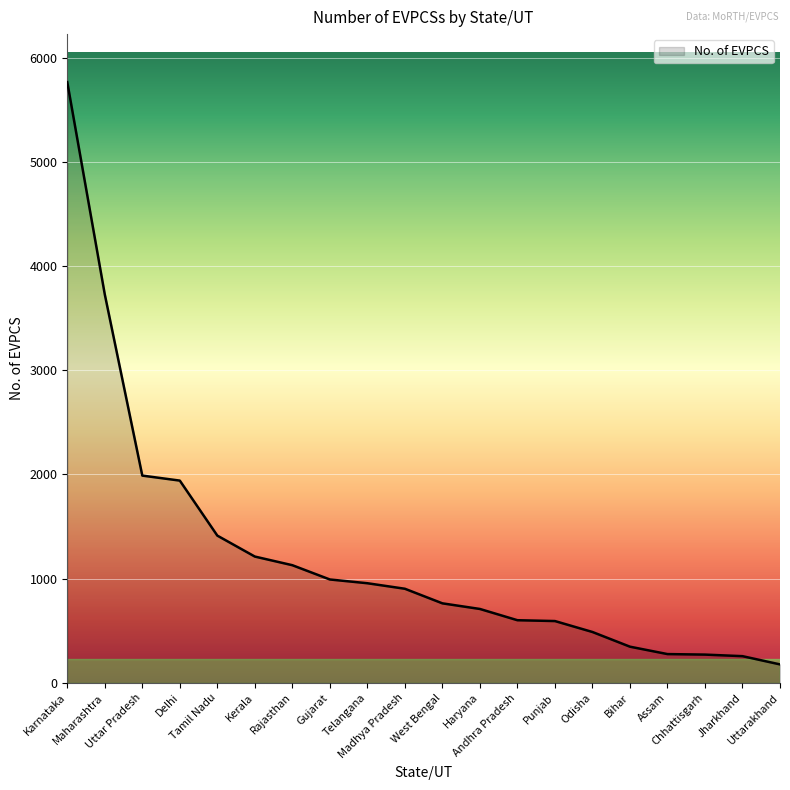

What is the greatest value displayed?

5765